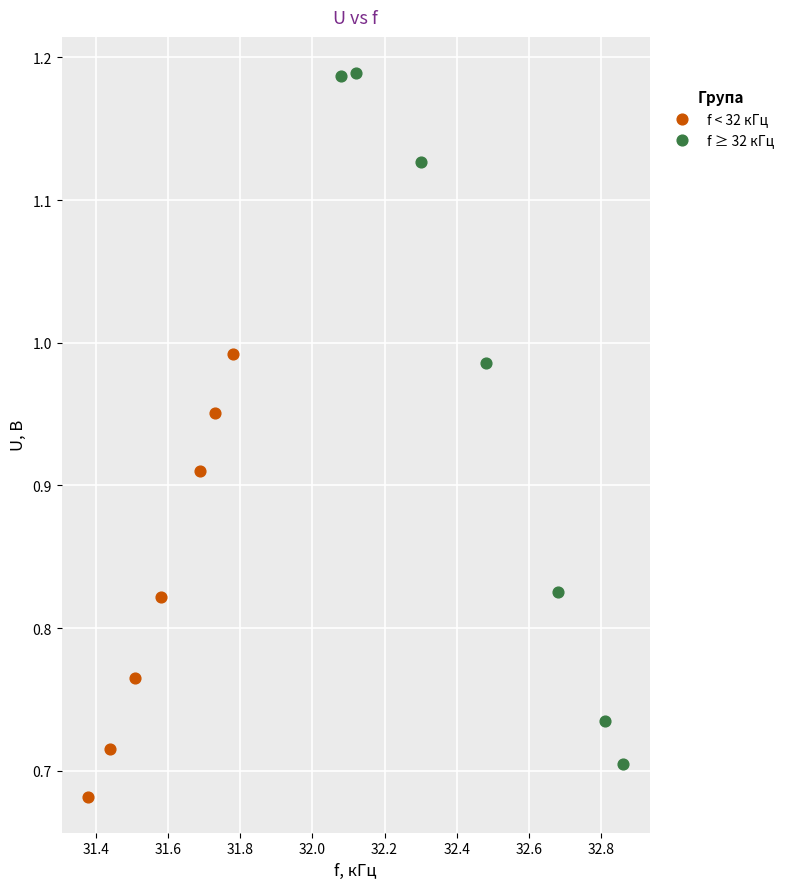

Which series contains the highest Y value?

f ≥ 32 кГц